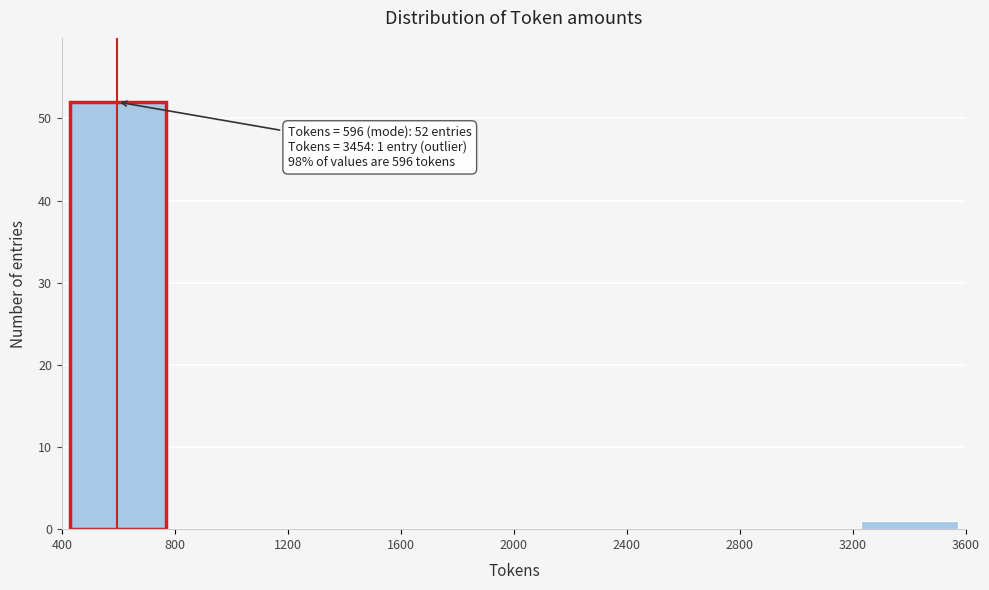

Over which range of the x-axis is the bar tallest?

400 to 800